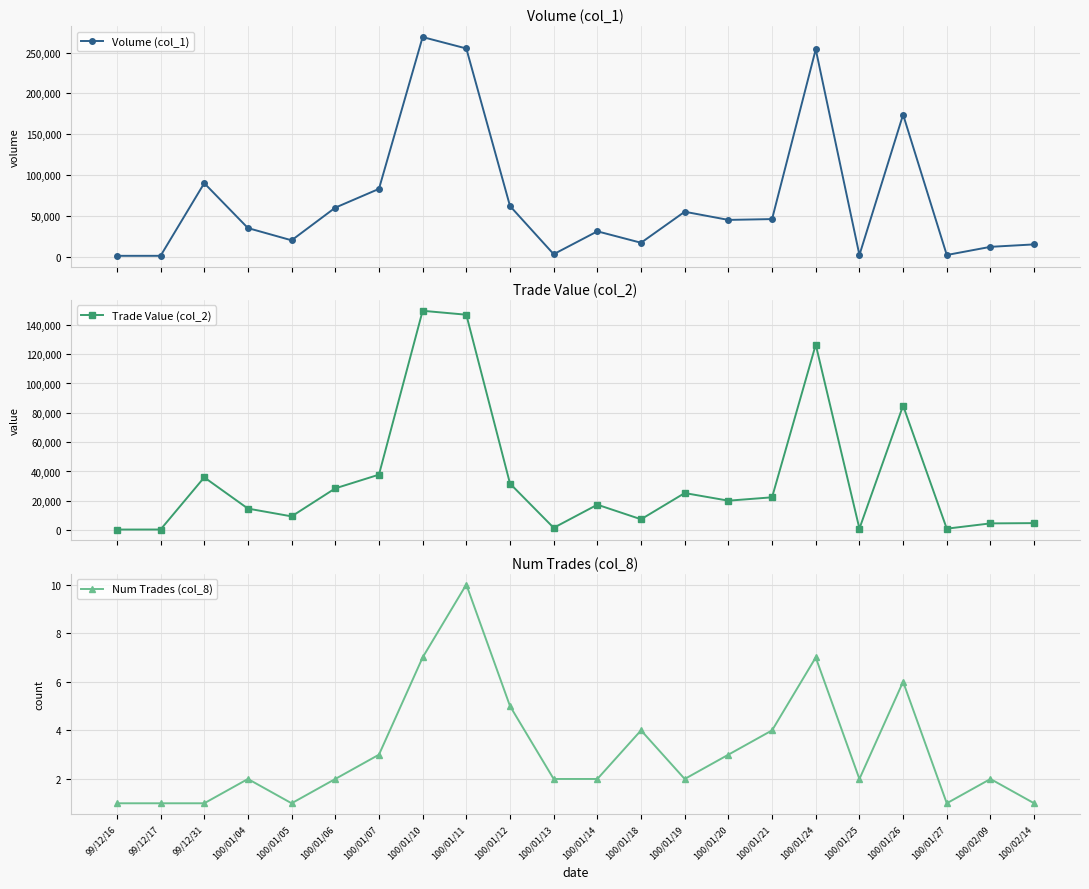

At which category does Num Trades (col_8) reach its first local valley?

100/01/05